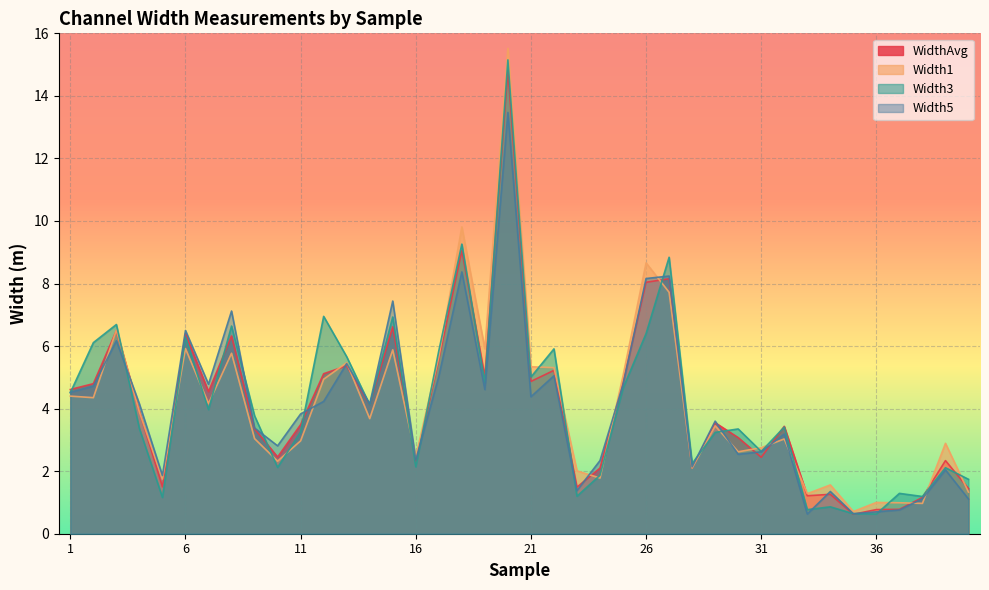

At which label does Width1 reach its minimum?

35